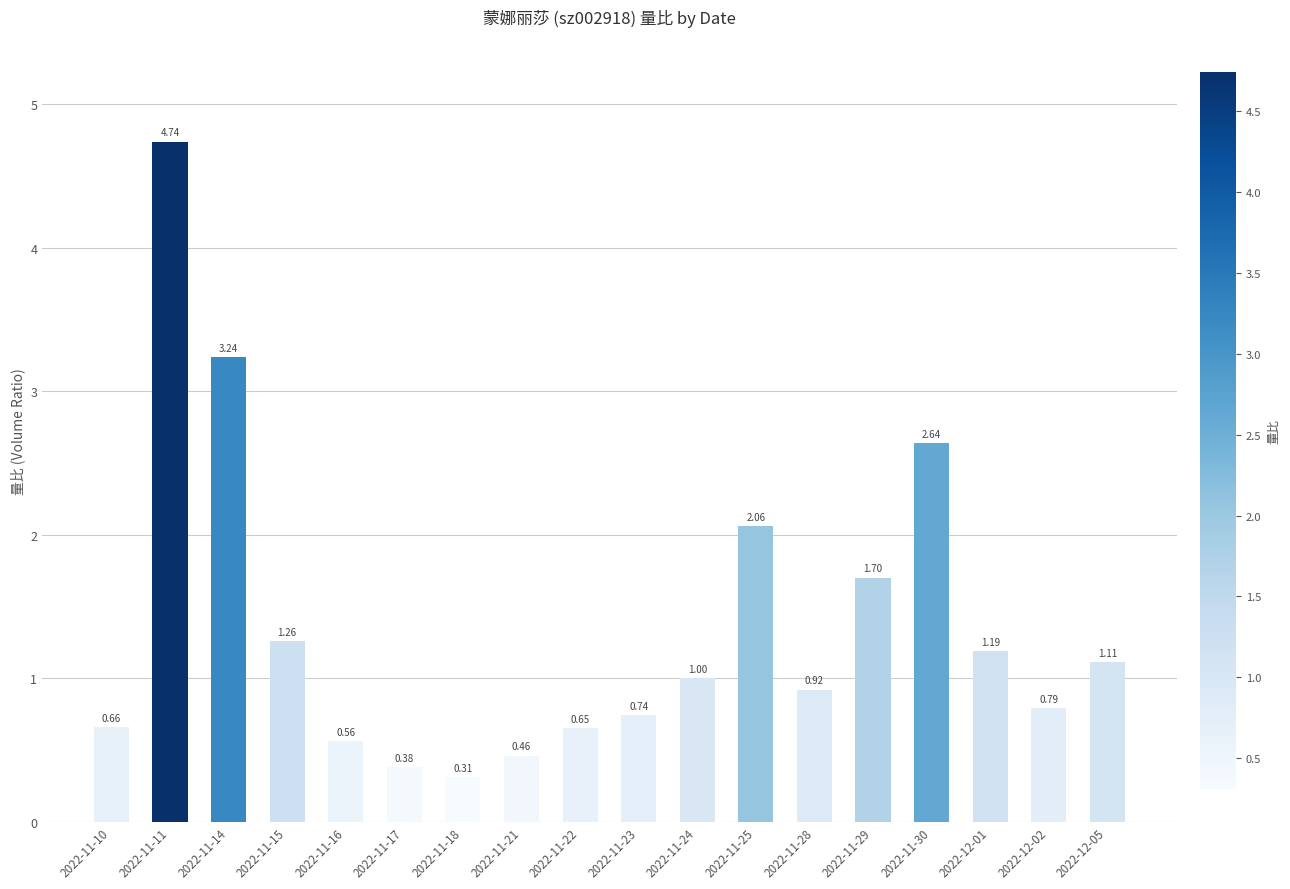

List the labels in order of value, smallest first.

2022-11-18, 2022-11-17, 2022-11-21, 2022-11-16, 2022-11-22, 2022-11-10, 2022-11-23, 2022-12-02, 2022-11-28, 2022-11-24, 2022-12-05, 2022-12-01, 2022-11-15, 2022-11-29, 2022-11-25, 2022-11-30, 2022-11-14, 2022-11-11